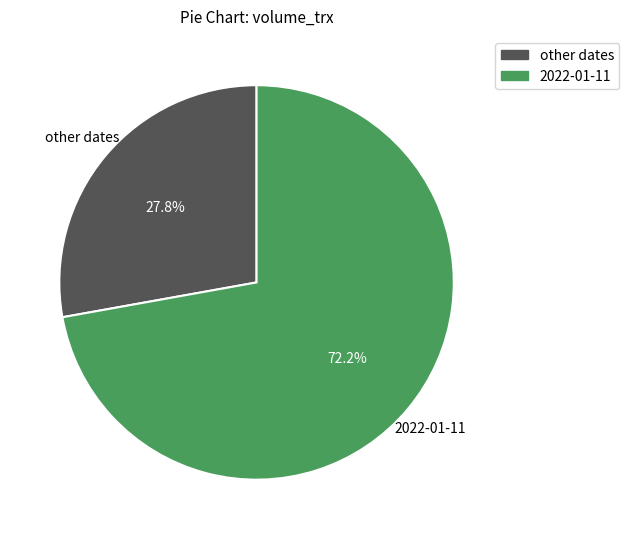

Is there any slice that represents more than half of the pie?

Yes